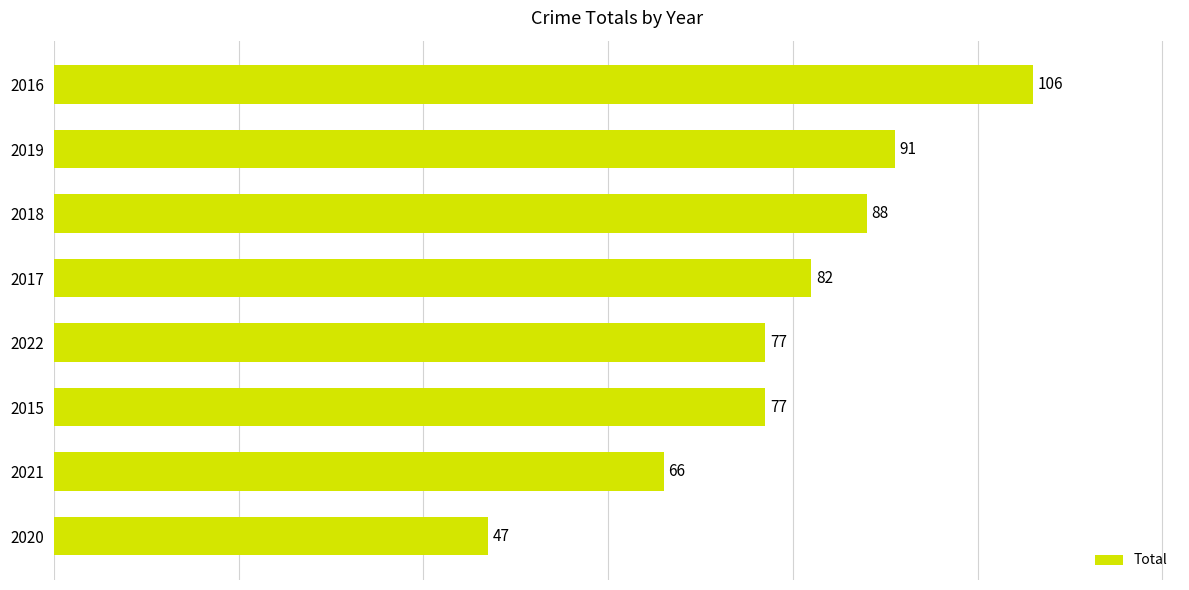

The chart shows a value of 125 at 2022. True or false?

False